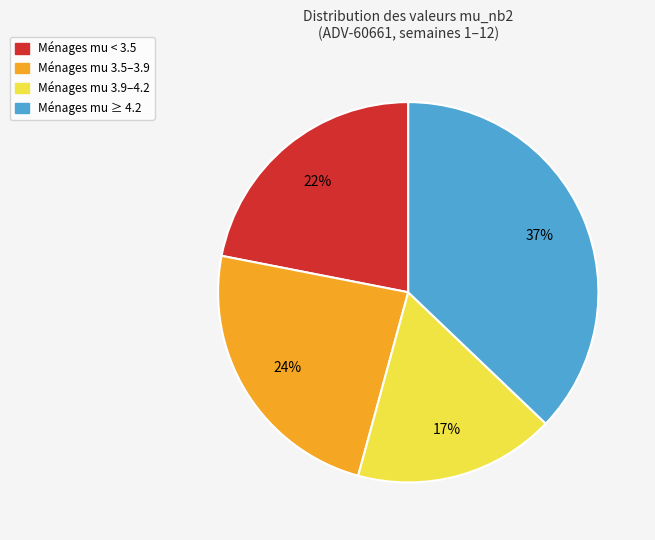

To the nearest percent, what is the difference between the largest and smallest slice percentages?

20%